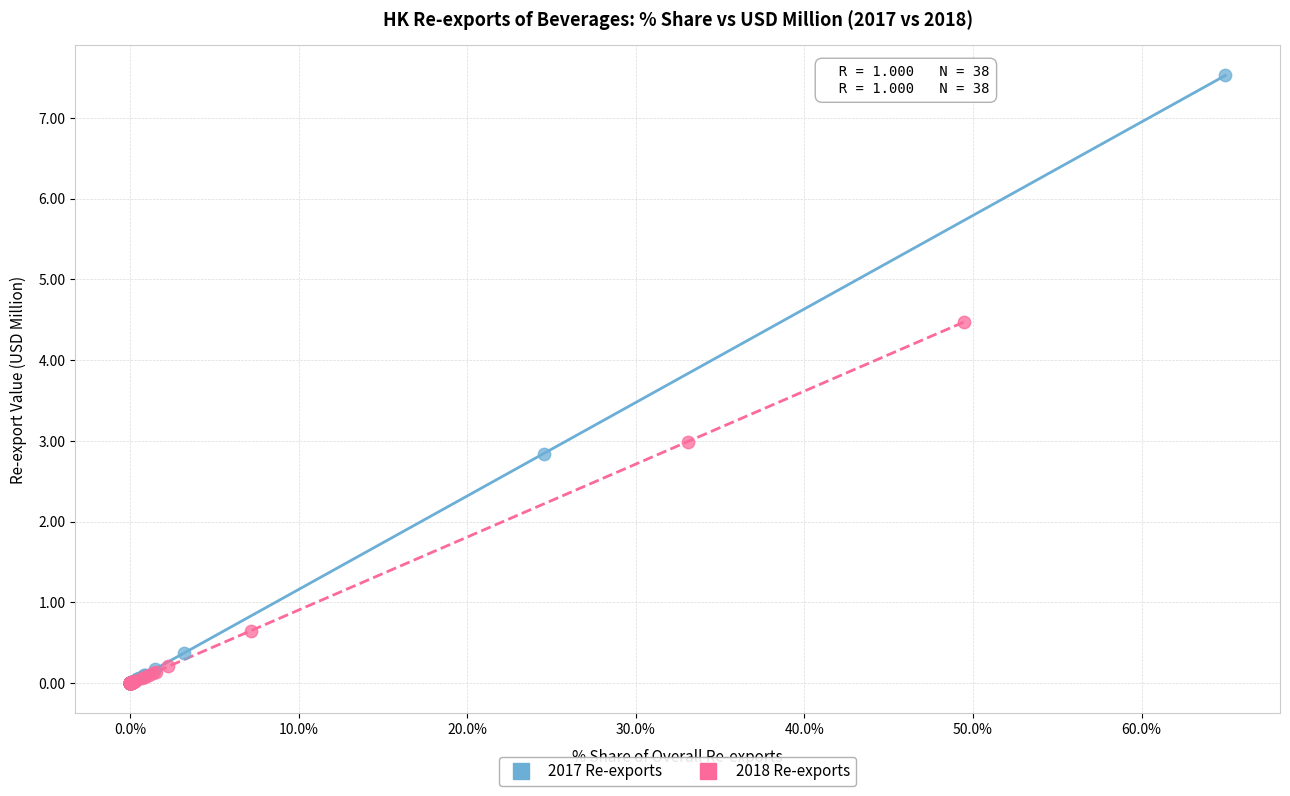

What are all the series names shown in the legend?

2017 Re-exports, 2018 Re-exports